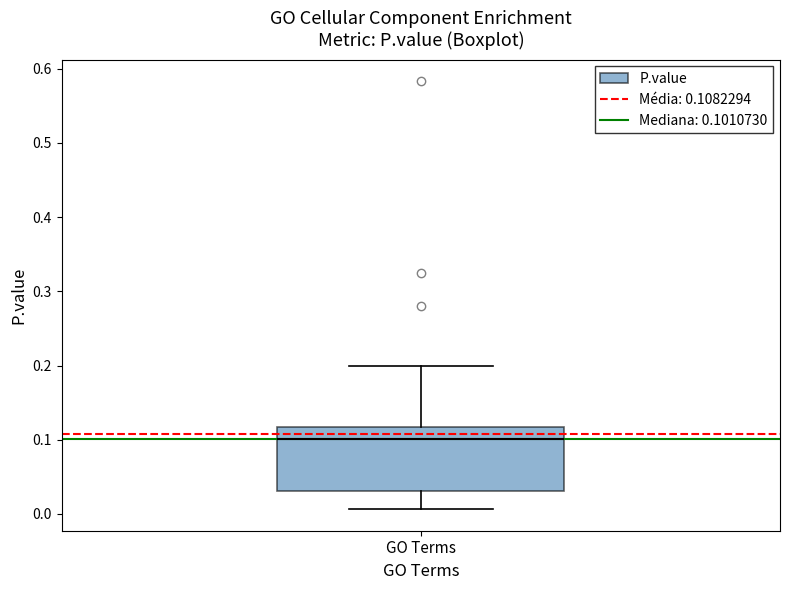

Transcribe this box plot: give where the median line is, the range the box spans, and where the two whiskers end, as read against the y-axis. The values are not printed on the chart, so give them approximately, as read against the axis.

median 0.10, box 0.03 to 0.12, whiskers 0.01 to 0.20